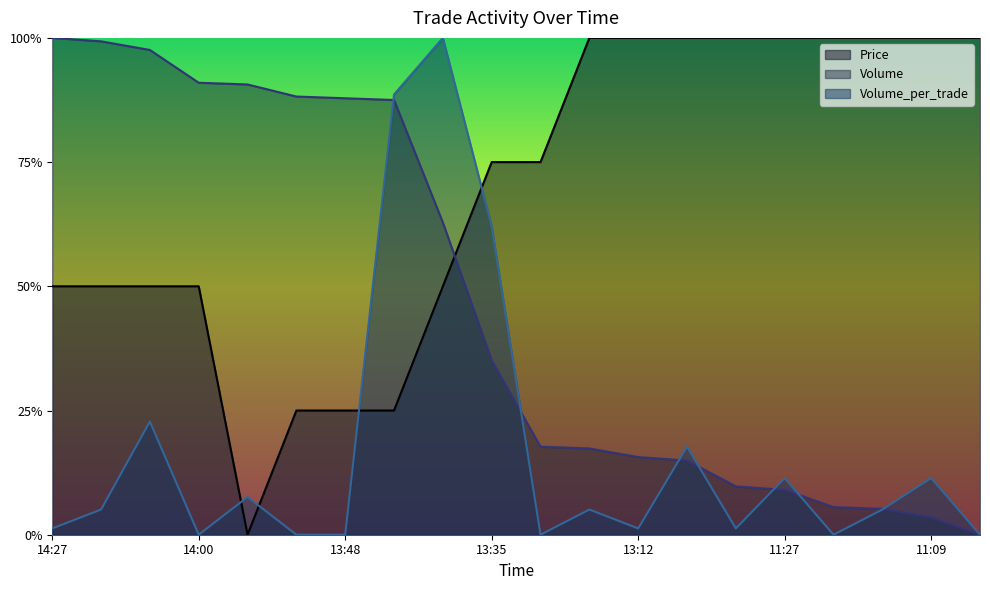

What is the label of the 15th point from the left?

13:00